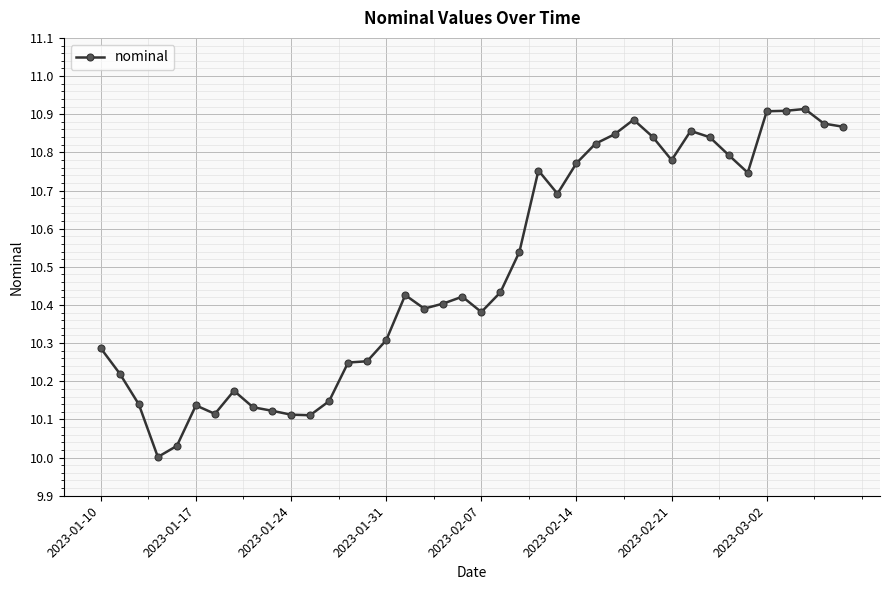

Does the chart display data point markers on the line(s)?

Yes